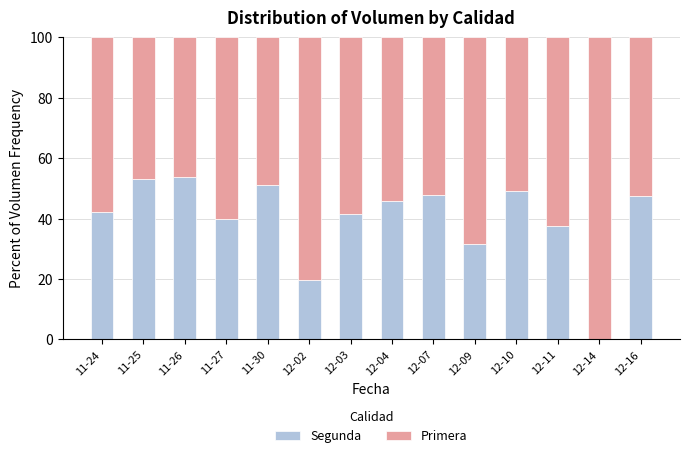

What is the sum of all Segunda values?

560.3